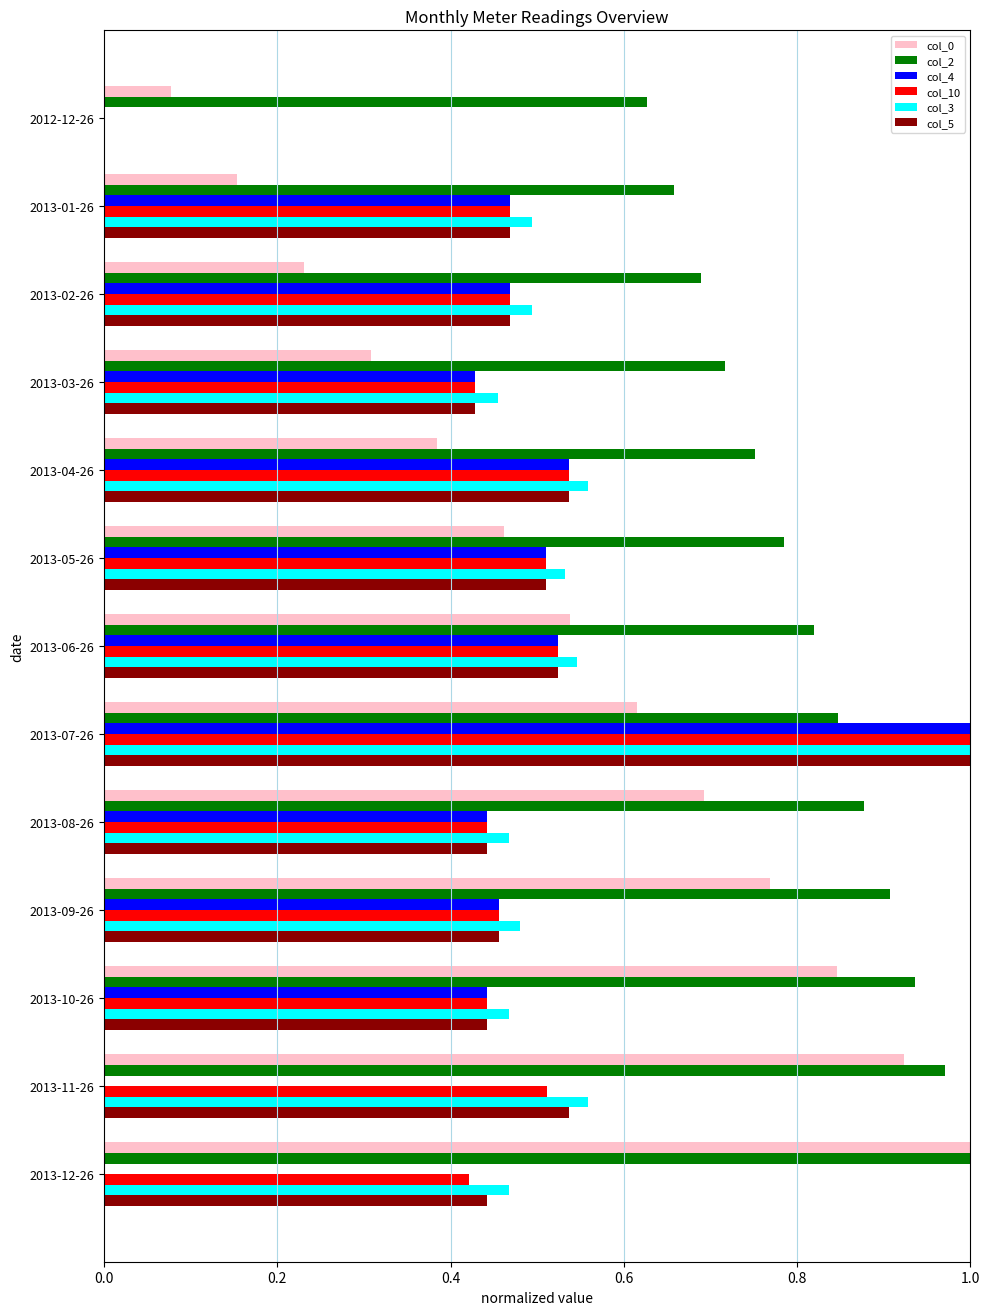

Is it true that col_2 equals 0.7 at 2013-01-26?

True